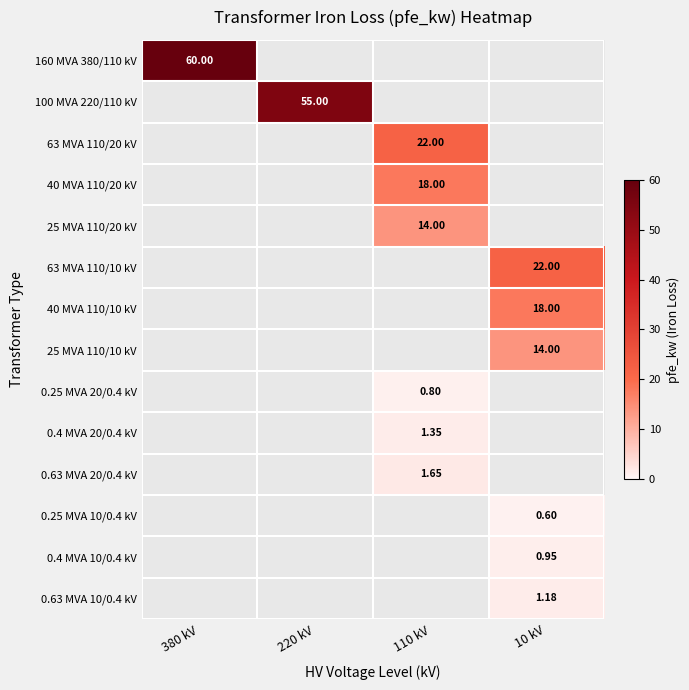

What is the minimum value shown in the chart?

0.6